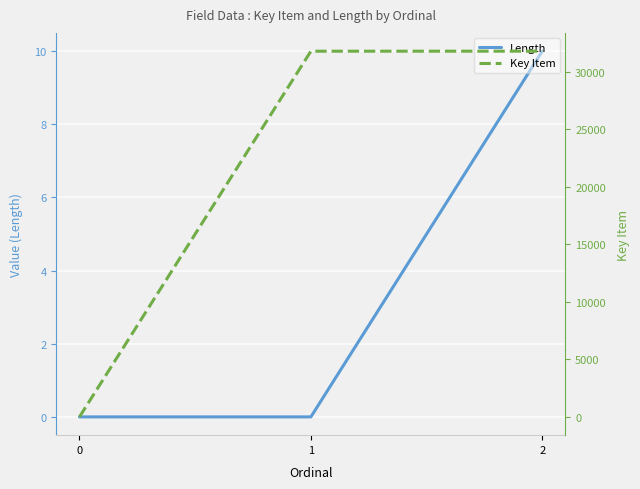

Which series changed the most between 0 and 1?

Key Item